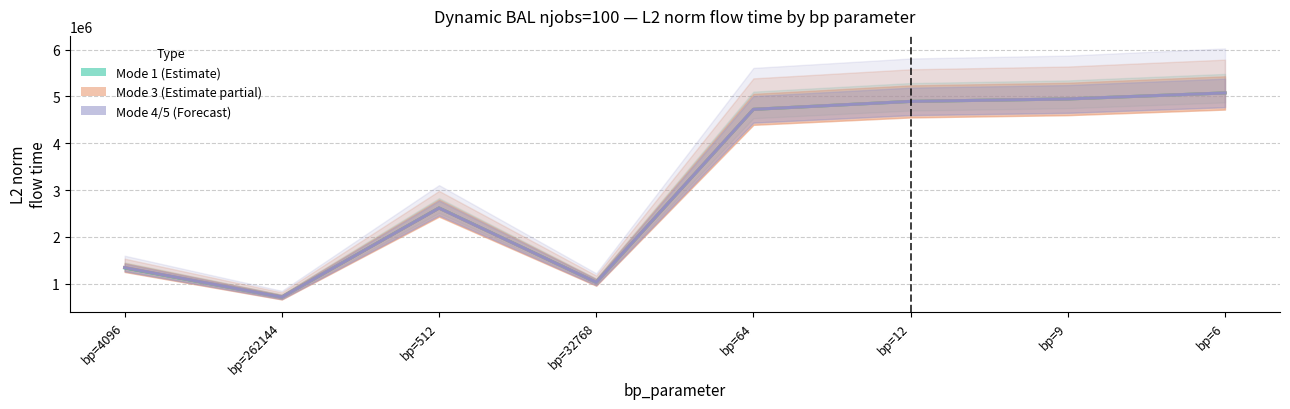

What is the sum of all mode3 (Estimate partial) values?

25347943.6